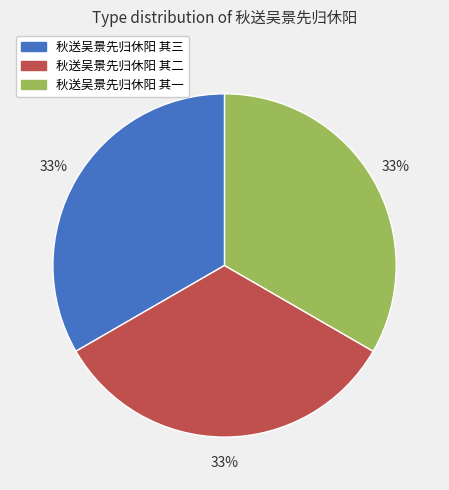

Is there any slice that represents more than half of the pie?

No